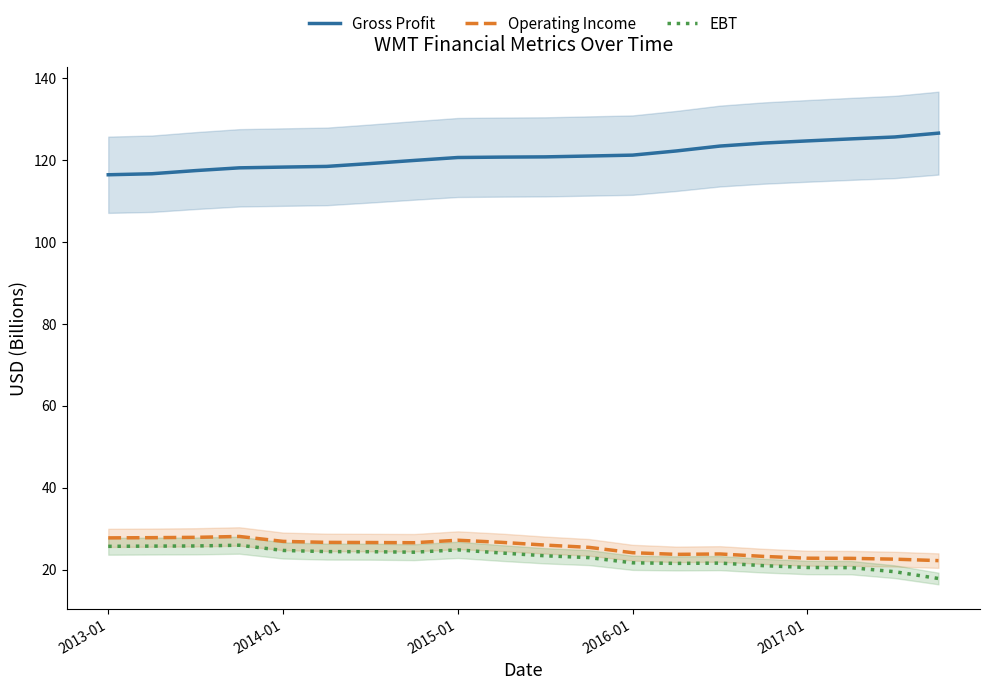

What are all the series names shown in the legend?

Gross Profit, Operating Income, EBT